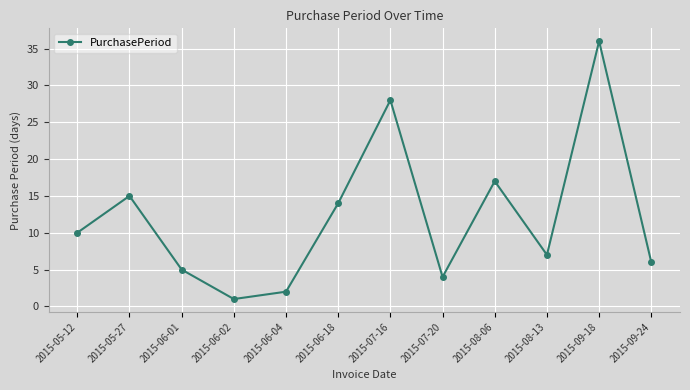

Approximately how many times larger is the value at 2015-07-16 compared to 2015-07-20?

7.0